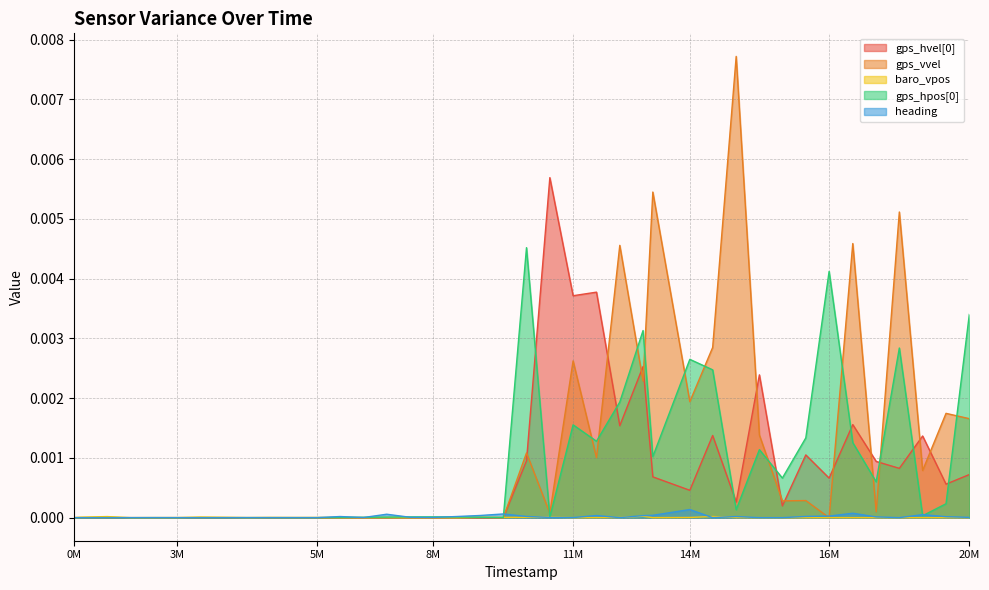

Which series has the largest range (max minus min)?

gps_vvel